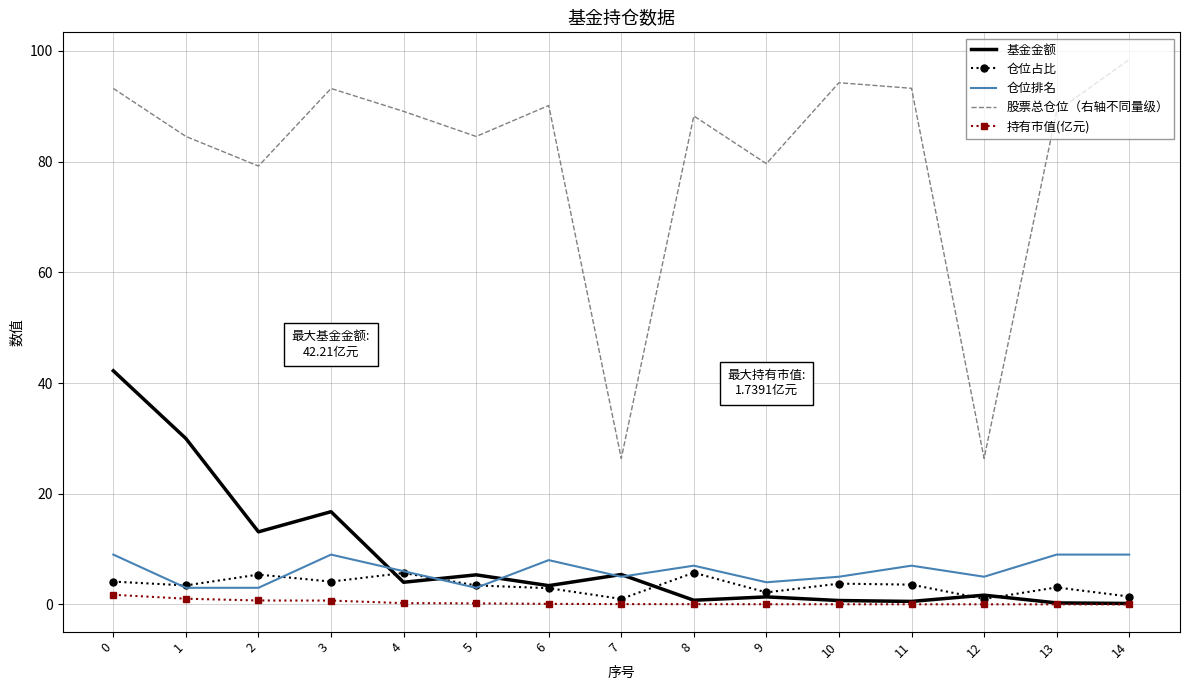

At how many categories does at least one series exceed 22?

15